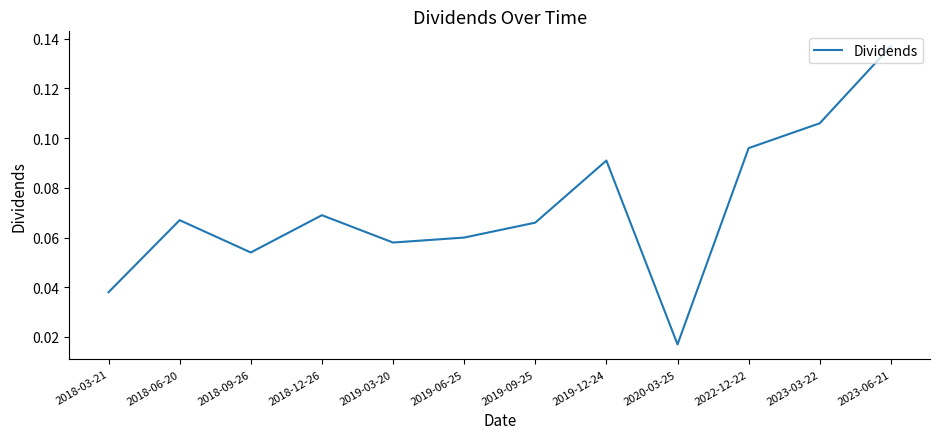

Which label corresponds to the largest value in the chart?

2023-06-21